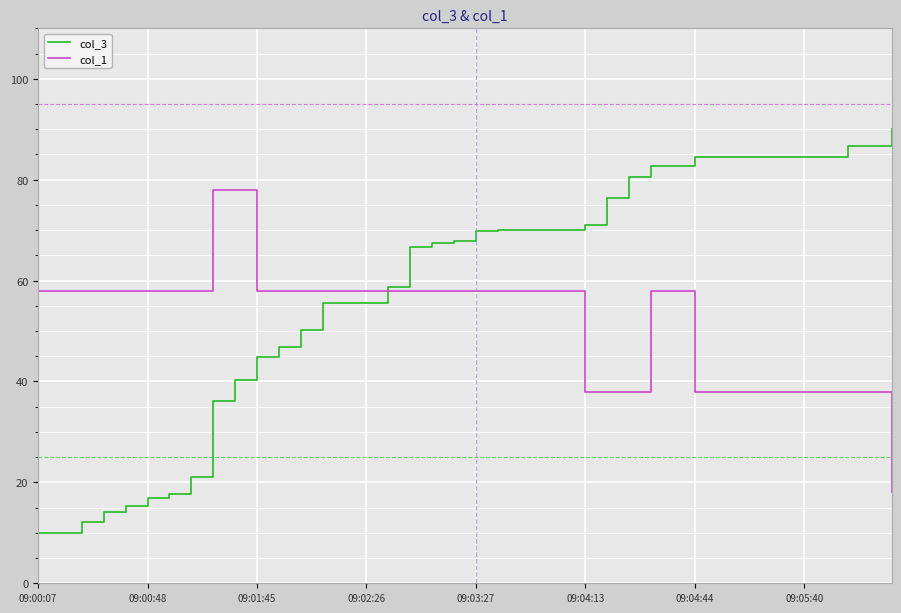

List the series in order of their overall mean, lowest first.

col_1, col_3